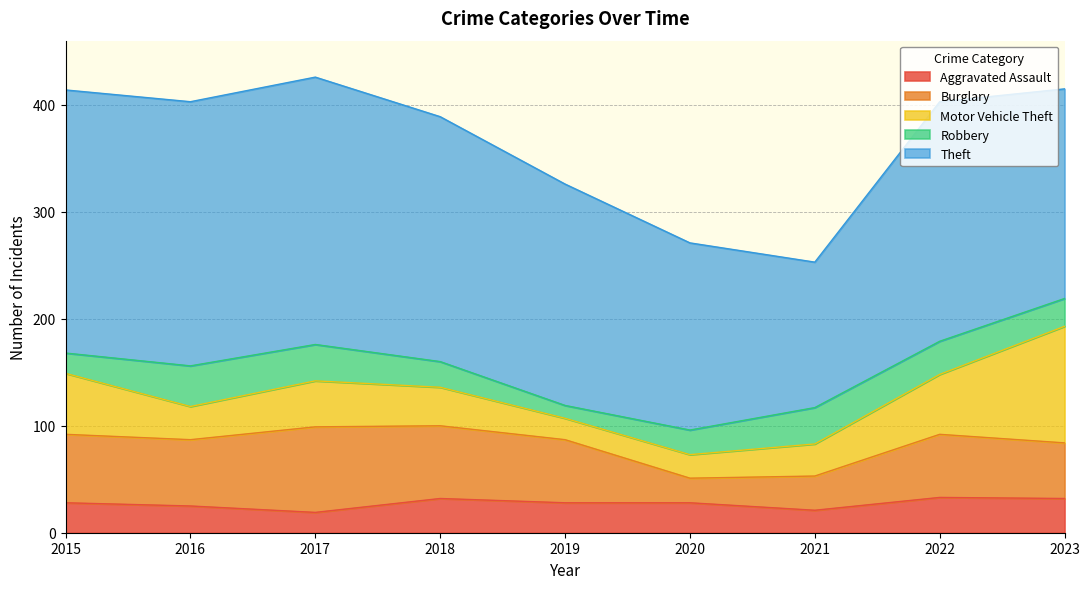

True or false: Burglary has a value of 94 at 2019.

False